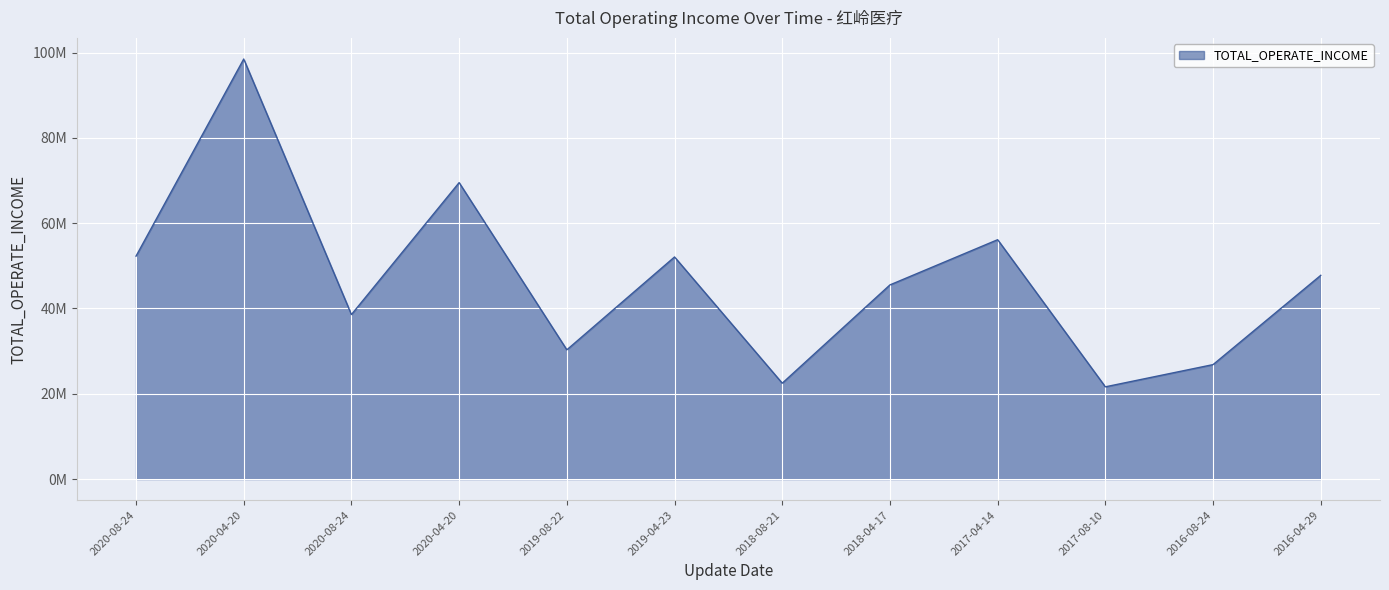

What is the label of the 8th point from the right?

2019-08-22